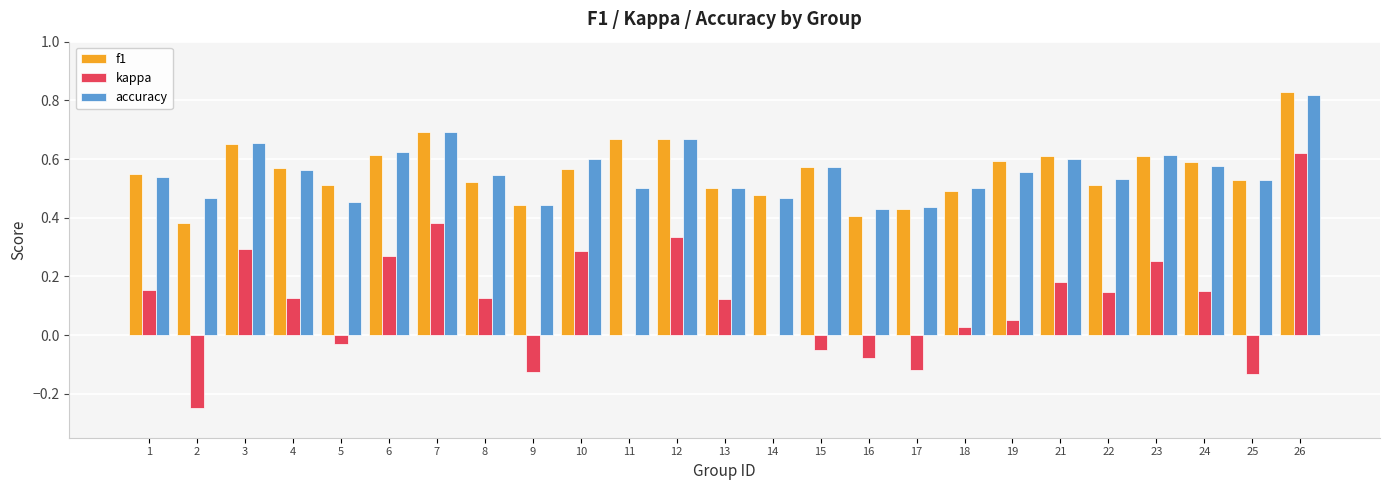

What is the sum of all f1 values?

14.0